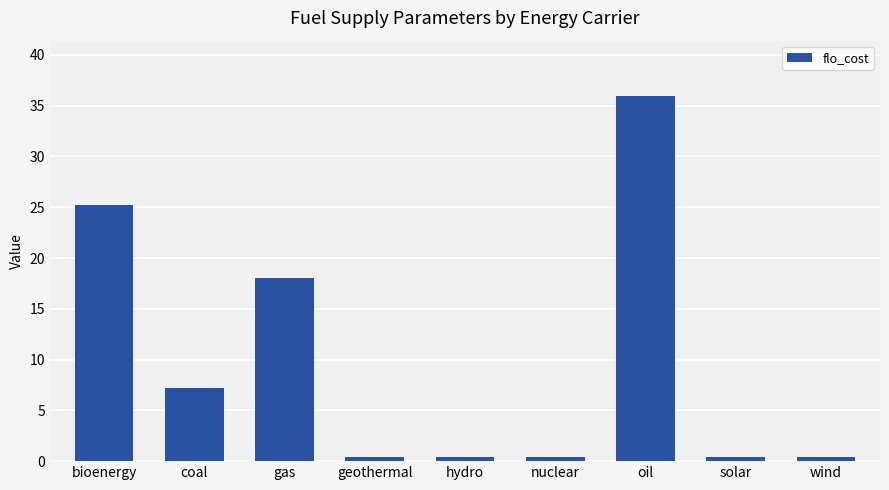

What is the label of the 6th bar from the right?

geothermal